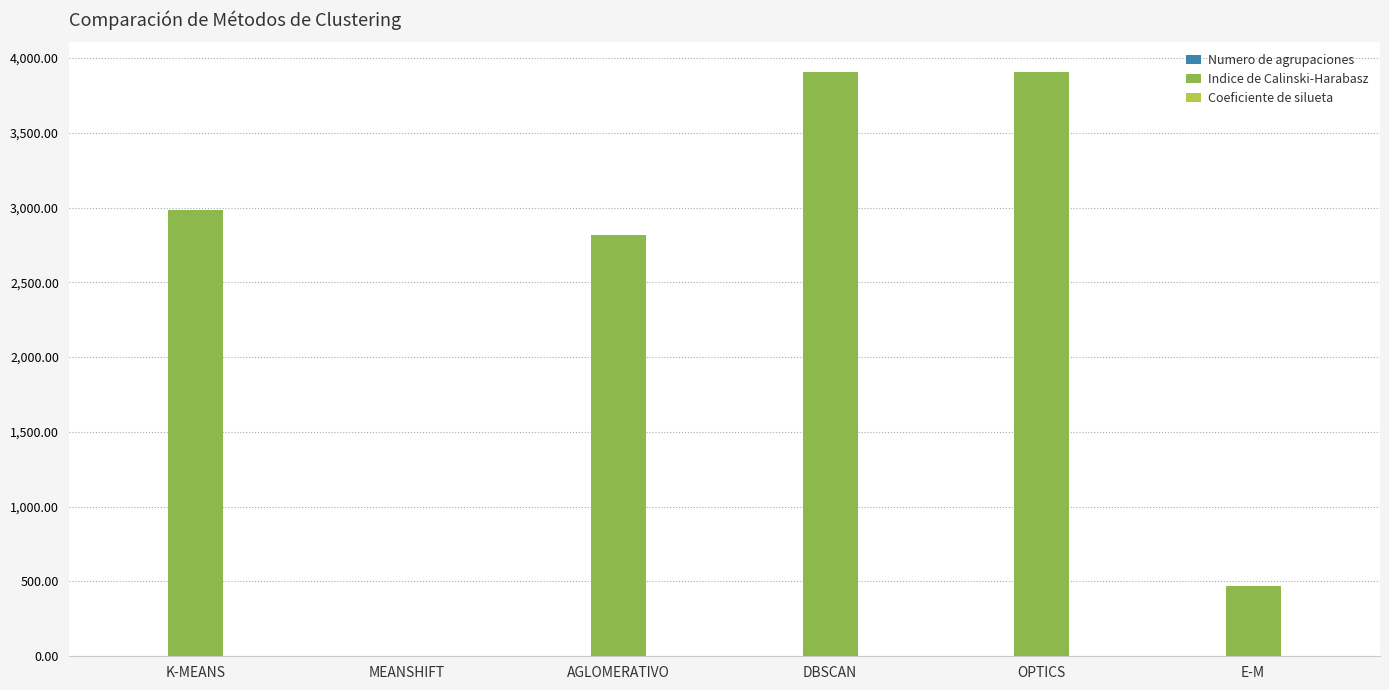

What is the greatest value displayed?

3909.1